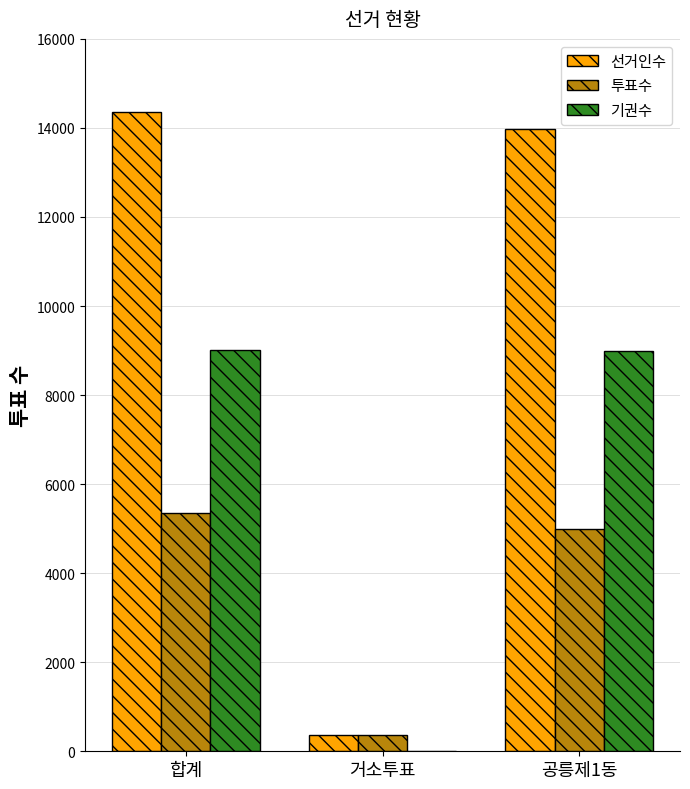

What is the greatest value displayed?

14359